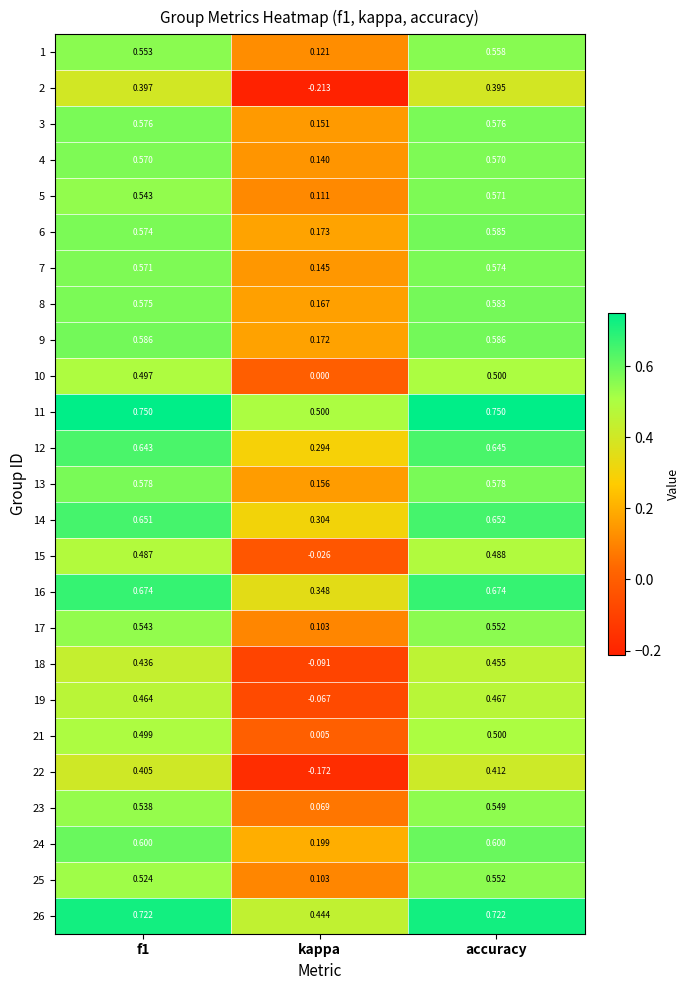

Which category has the lowest value in the 15 series?

kappa